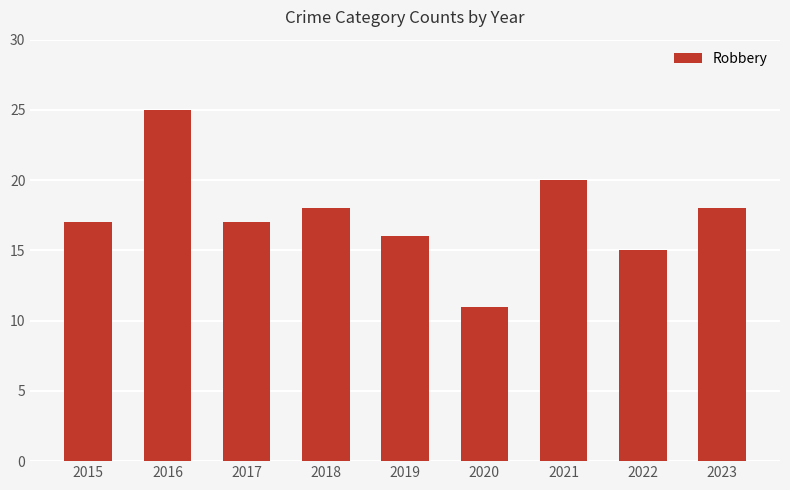

What is the value of the 3rd bar from the left?

17